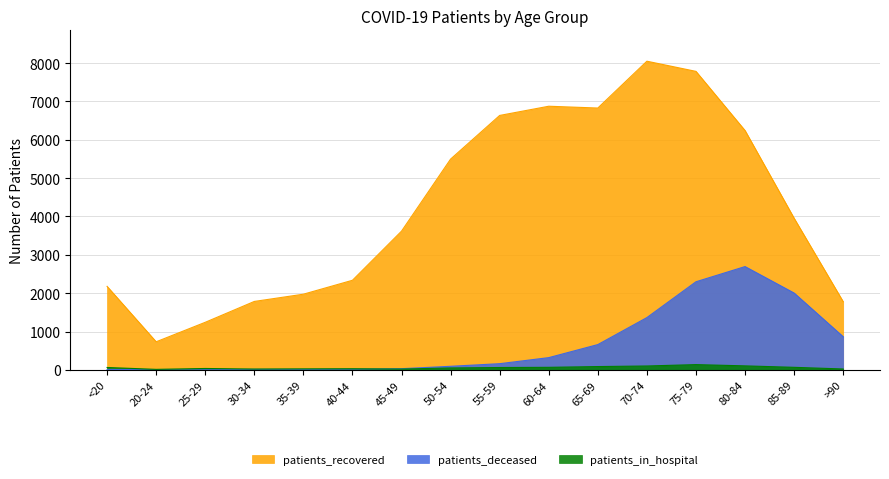

Which label corresponds to the smallest value in the chart?

20-24